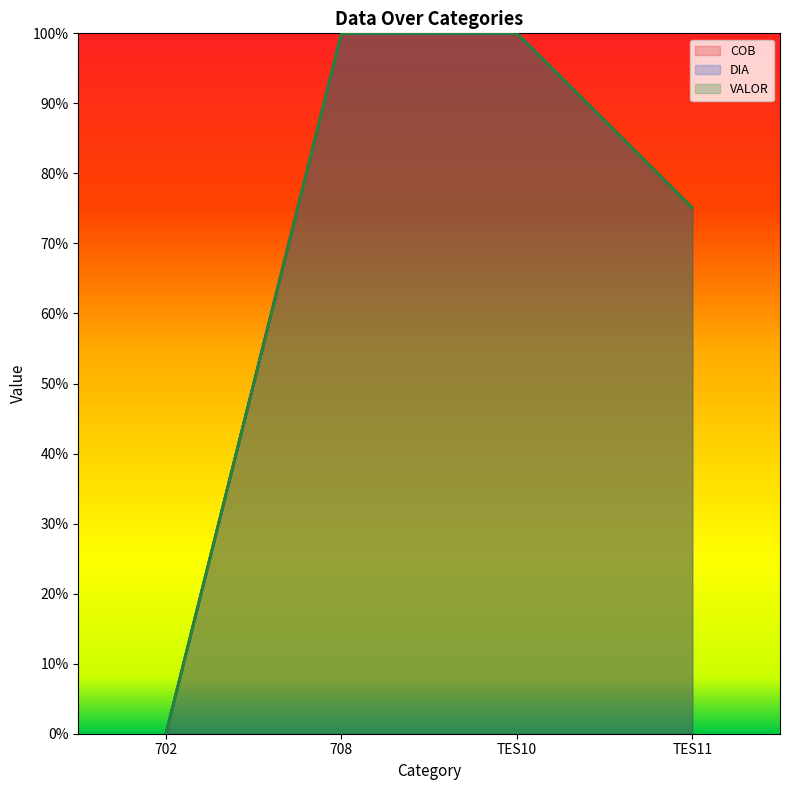

What are all the series names shown in the legend?

COB, DIA, VALOR